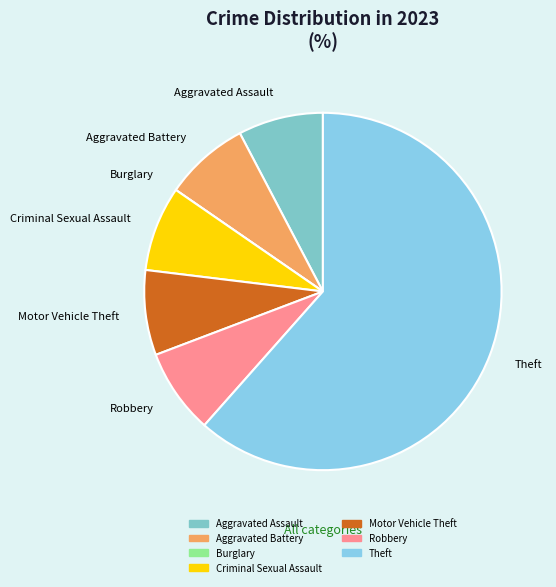

Which has a higher value, Robbery or Theft?

Theft